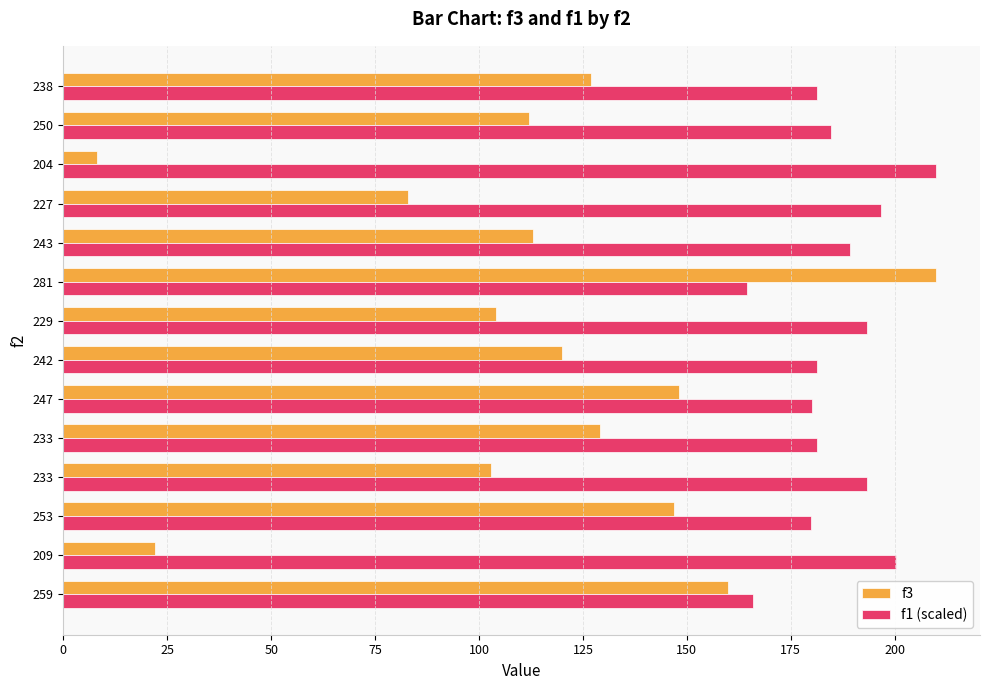

What are all the series names shown in the legend?

f3, f1 (scaled)